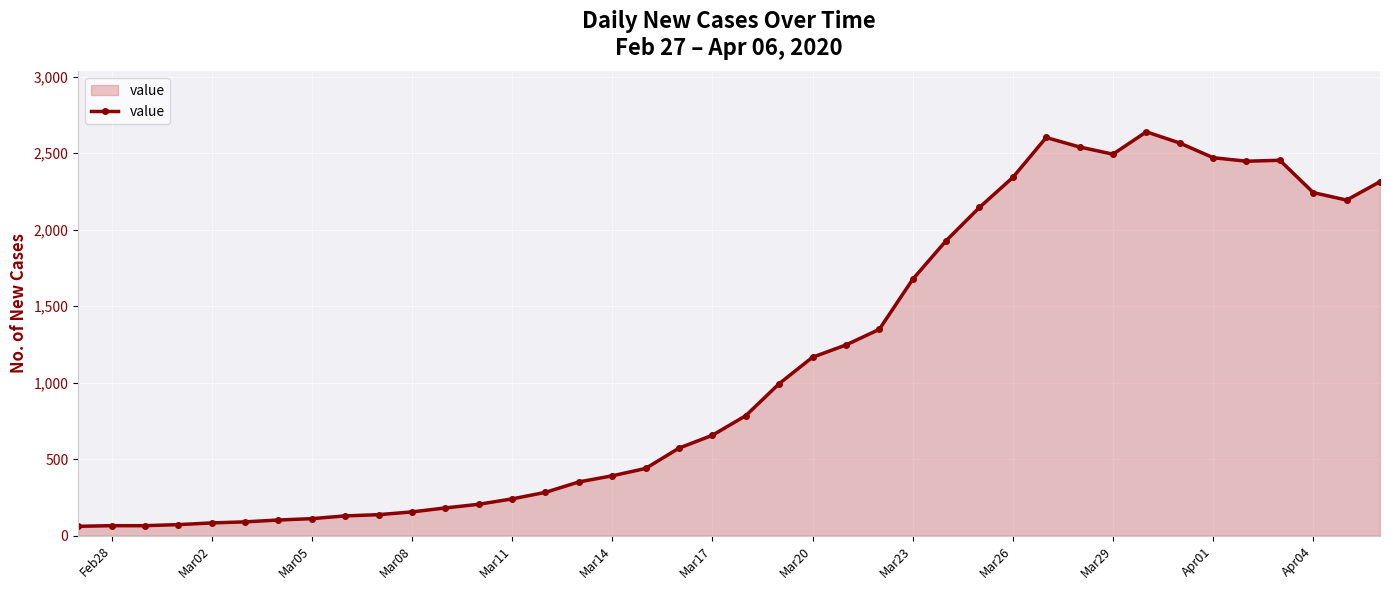

How many data points does each series have?

40